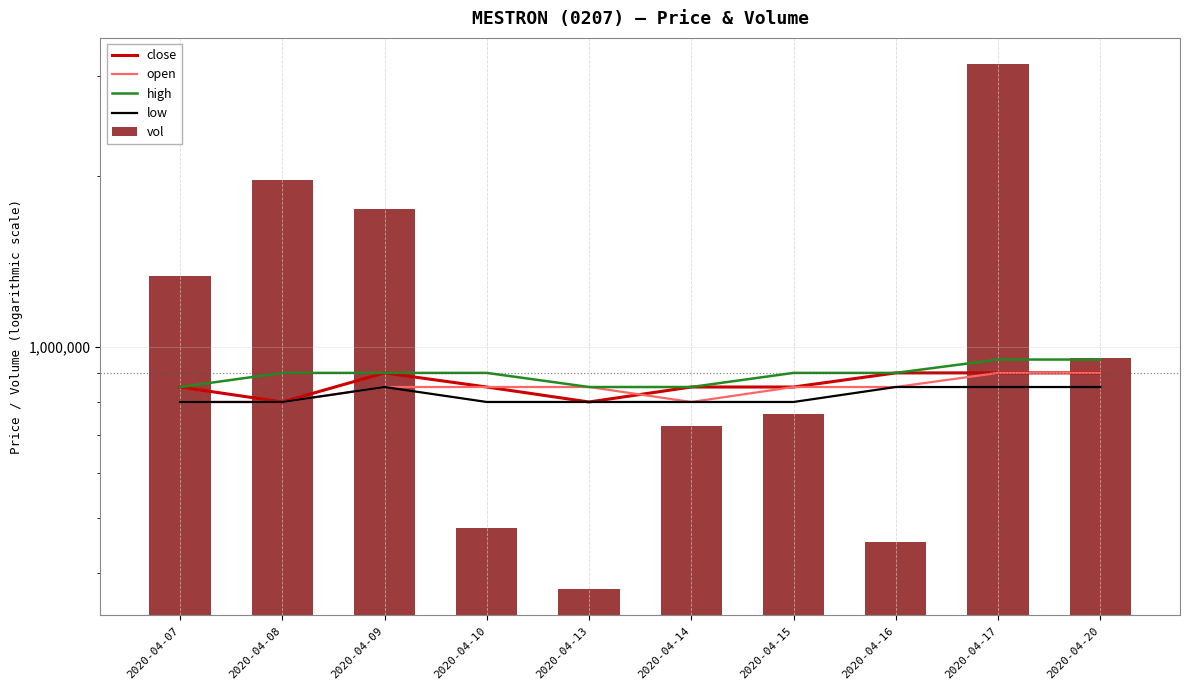

Which series has the largest total across all categories?

vol